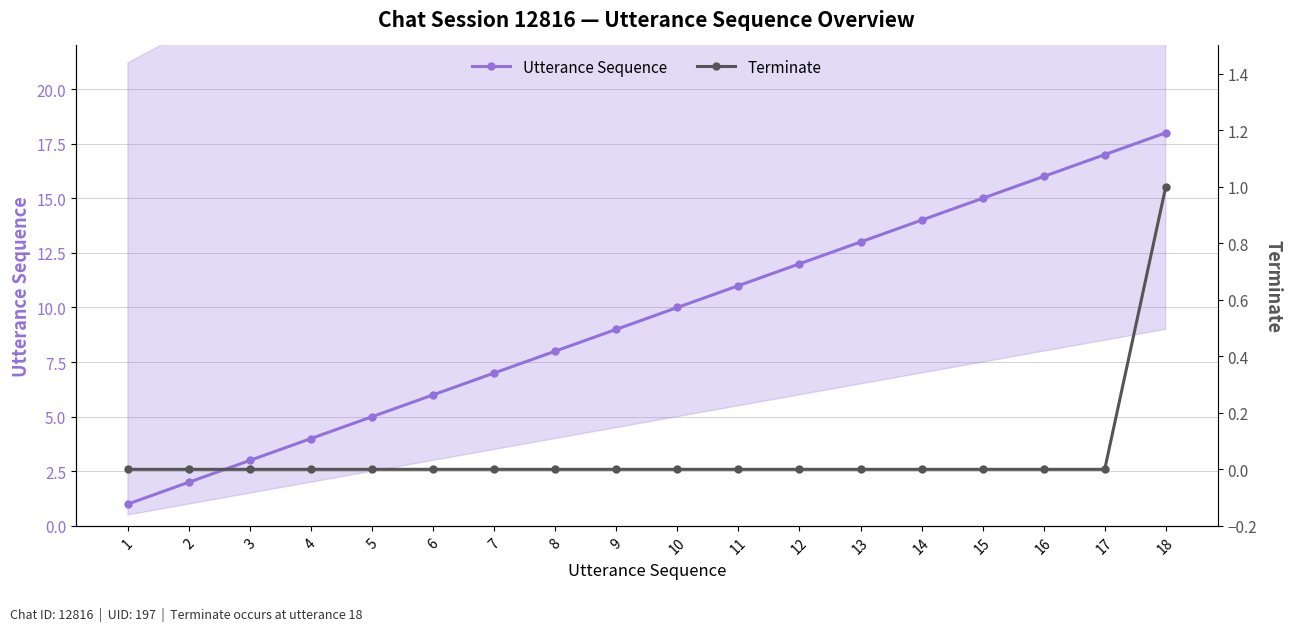

True or false: Utterance Sequence and Terminate cross at least once.

False